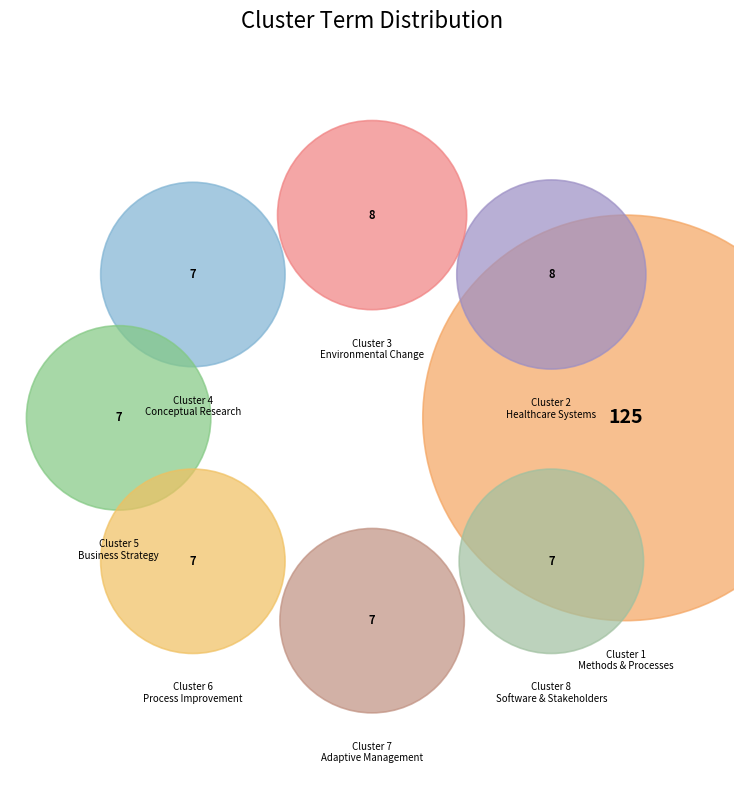

Combined, what portion of the pie is Cluster 5
Business Strategy and Cluster 6
Process Improvement?

8.0%